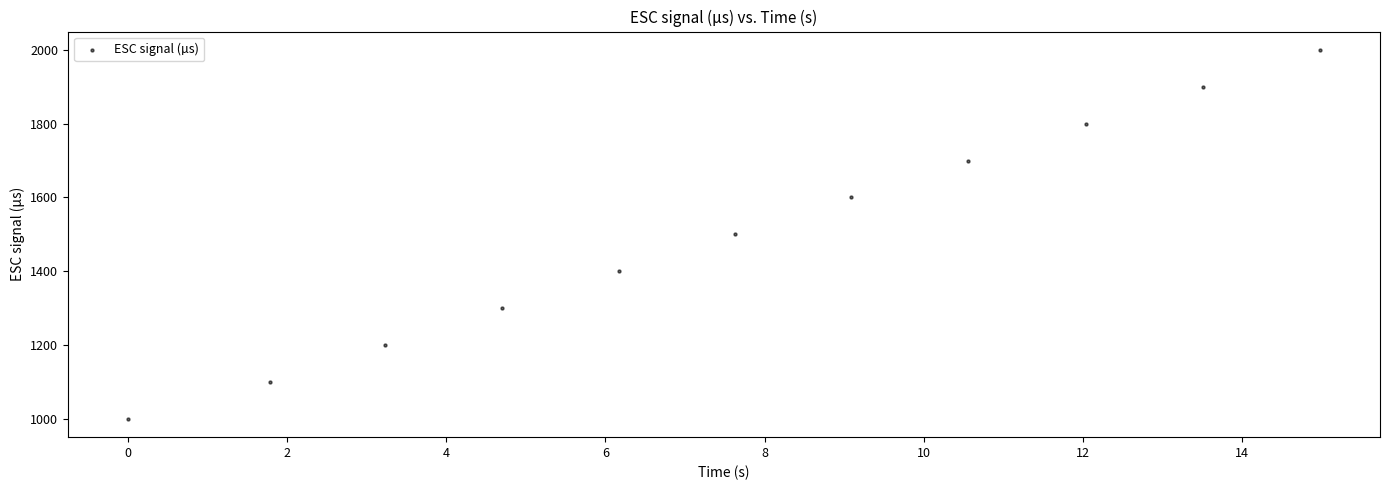

What is the range of Y values (max minus min)?

1000